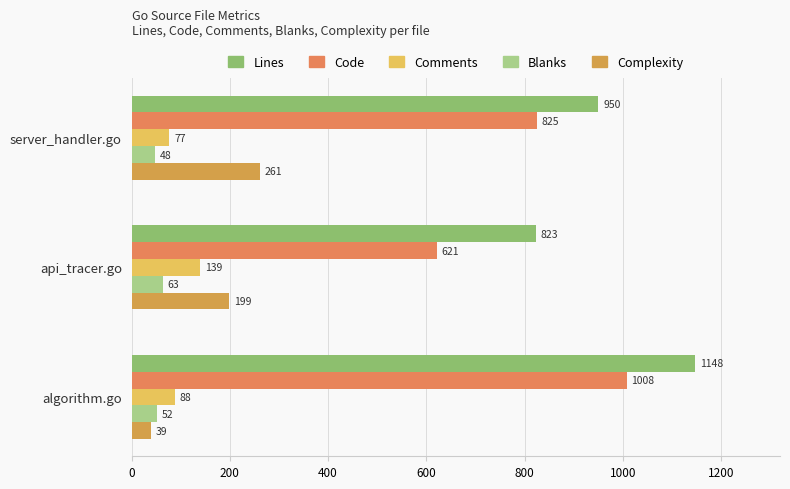

What are all the series names shown in the legend?

Lines, Code, Comments, Blanks, Complexity